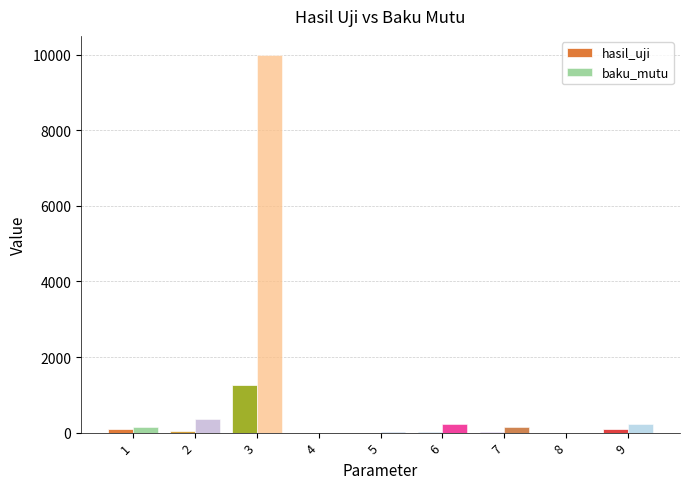

Read the hasil_uji value at 3.

1269.0